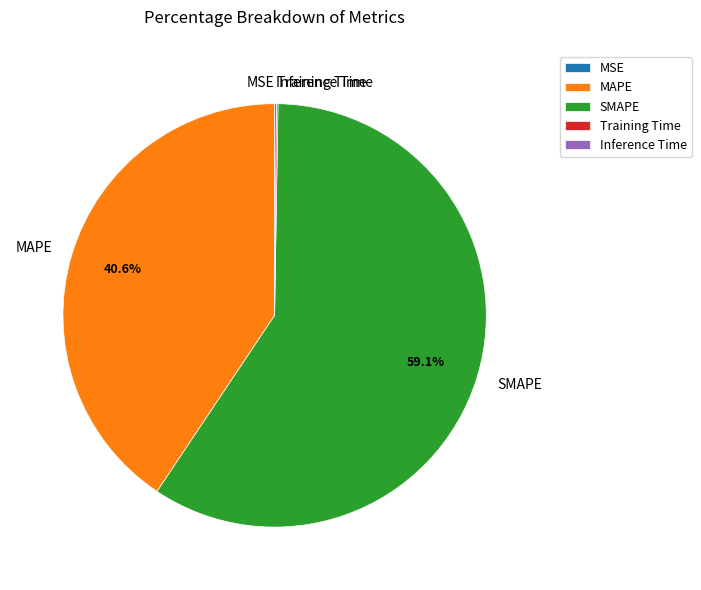

Is there any slice that represents more than half of the pie?

Yes